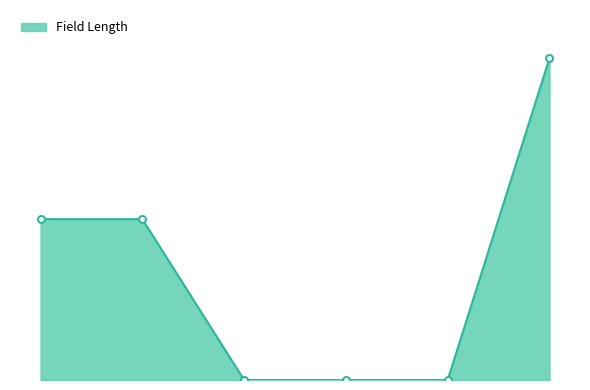

List the labels in order of value, largest first.

5, 0, 1, 2, 3, 4